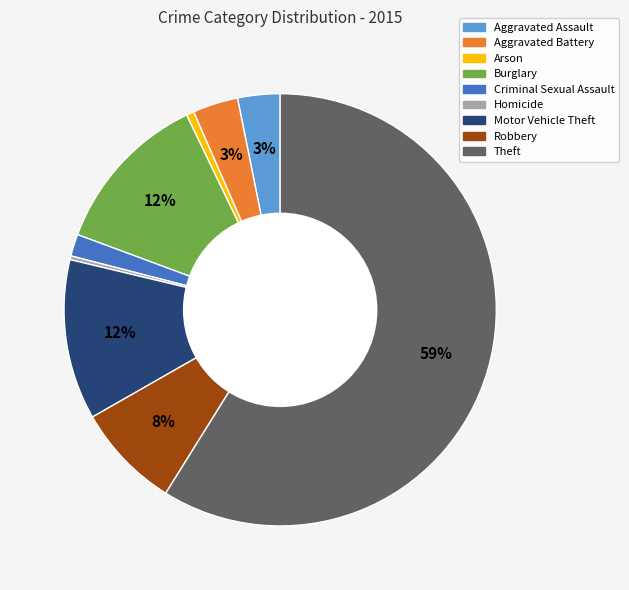

How many slices are in this pie chart?

9